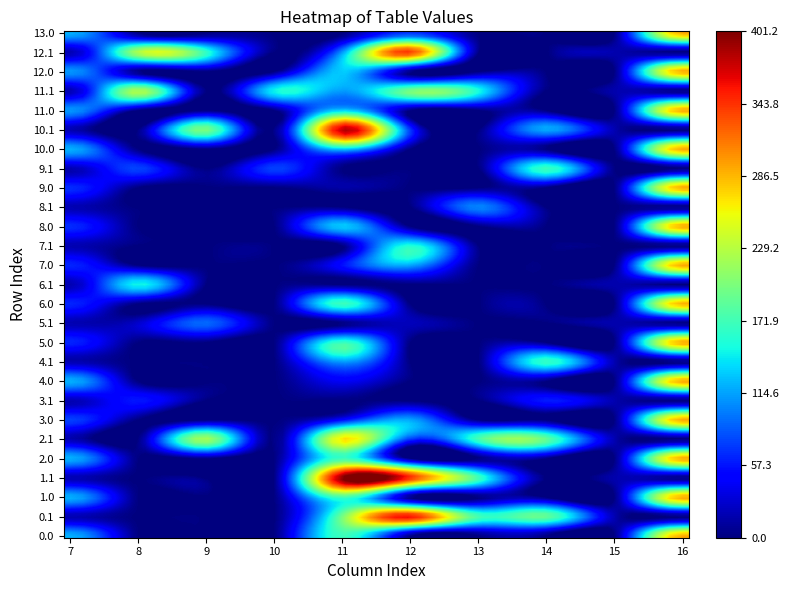

How many data points does each series have?

24